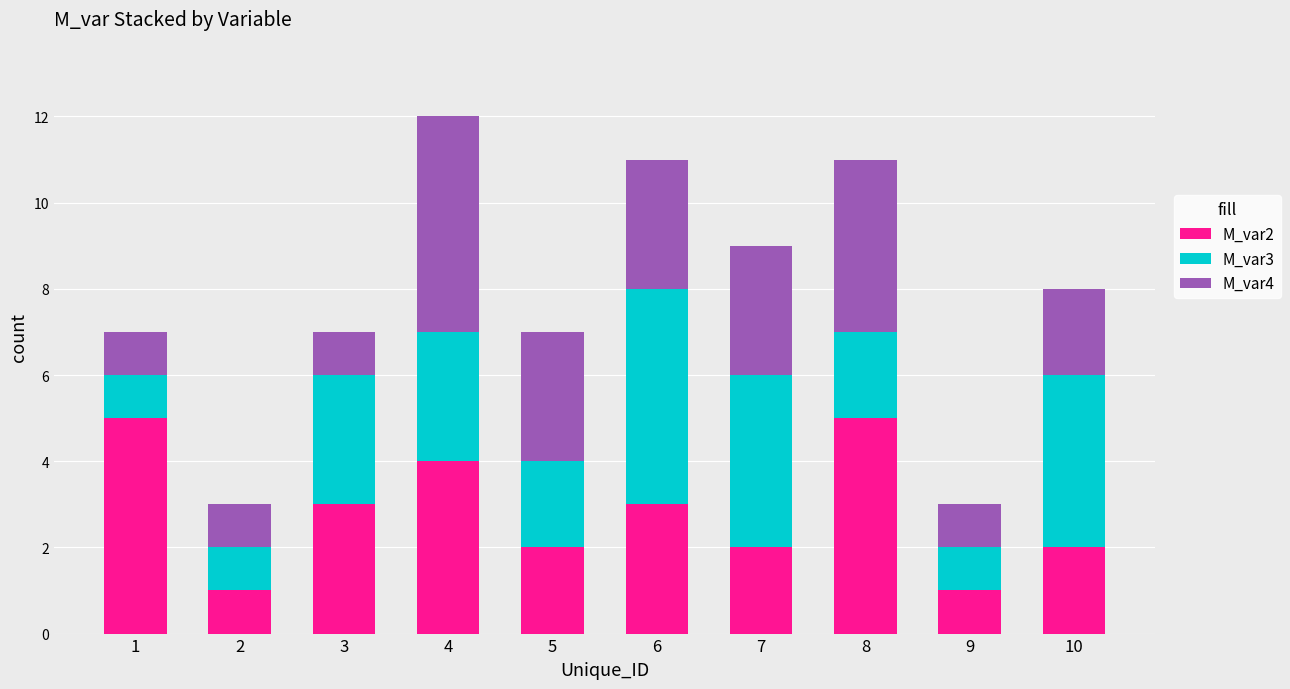

Reading left to right, transcribe the values for M_var2.

5	1	3	4	2	3	2	5	1	2